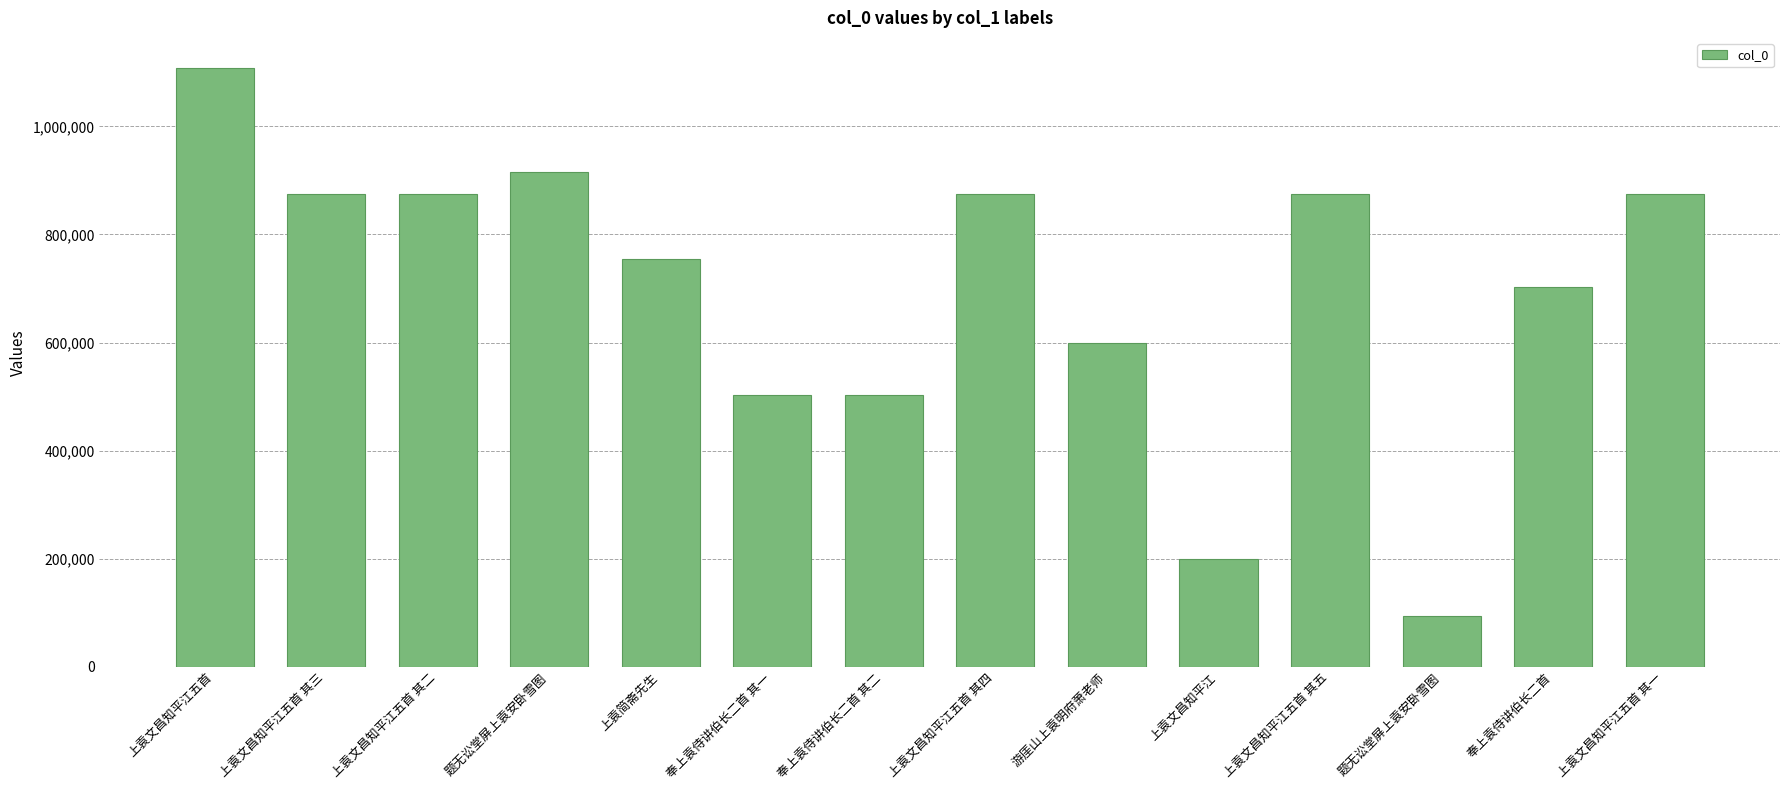

How many data points are less than 874162?

7